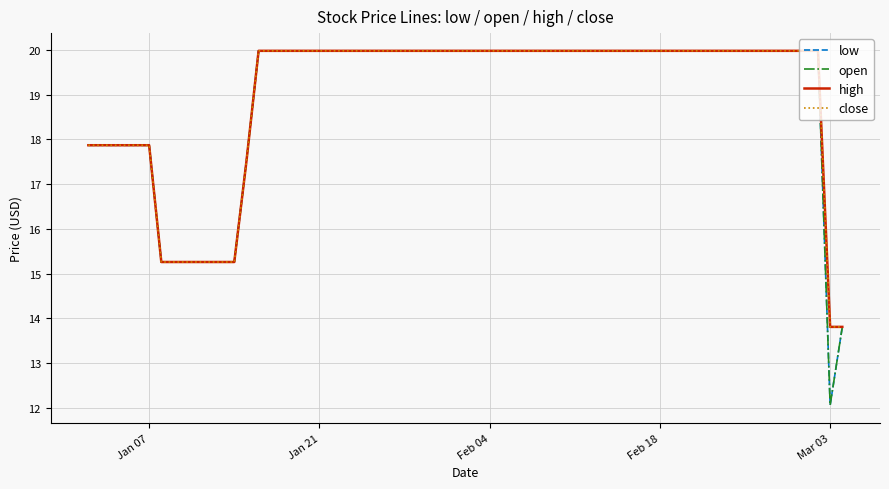

Does the chart display data point markers on the line(s)?

No